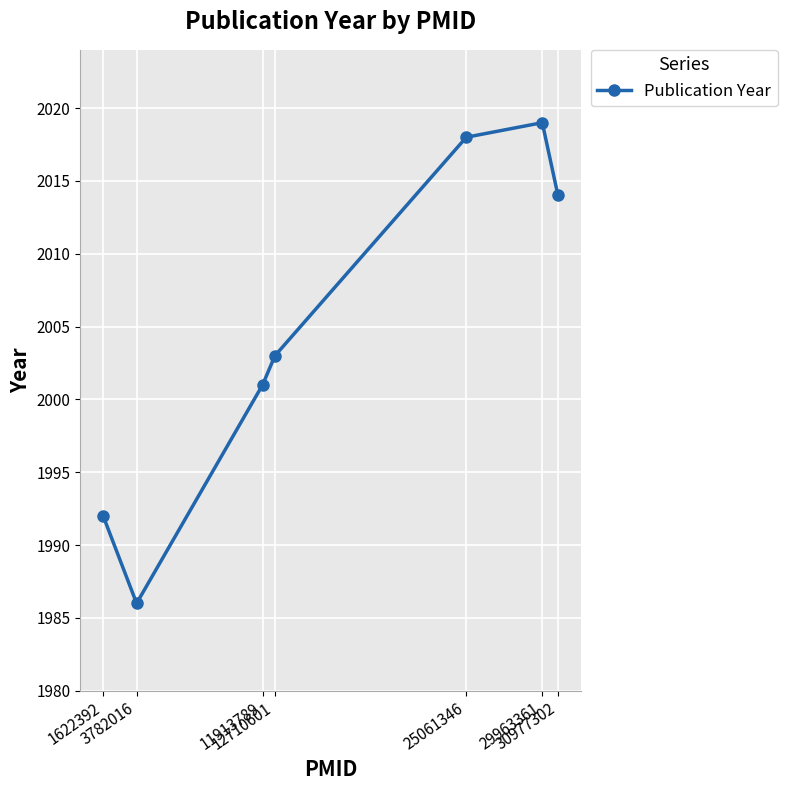

Rank the categories by value from highest to lowest.

29963361, 25061346, 30977302, 12710601, 11913789, 1622392, 3782016